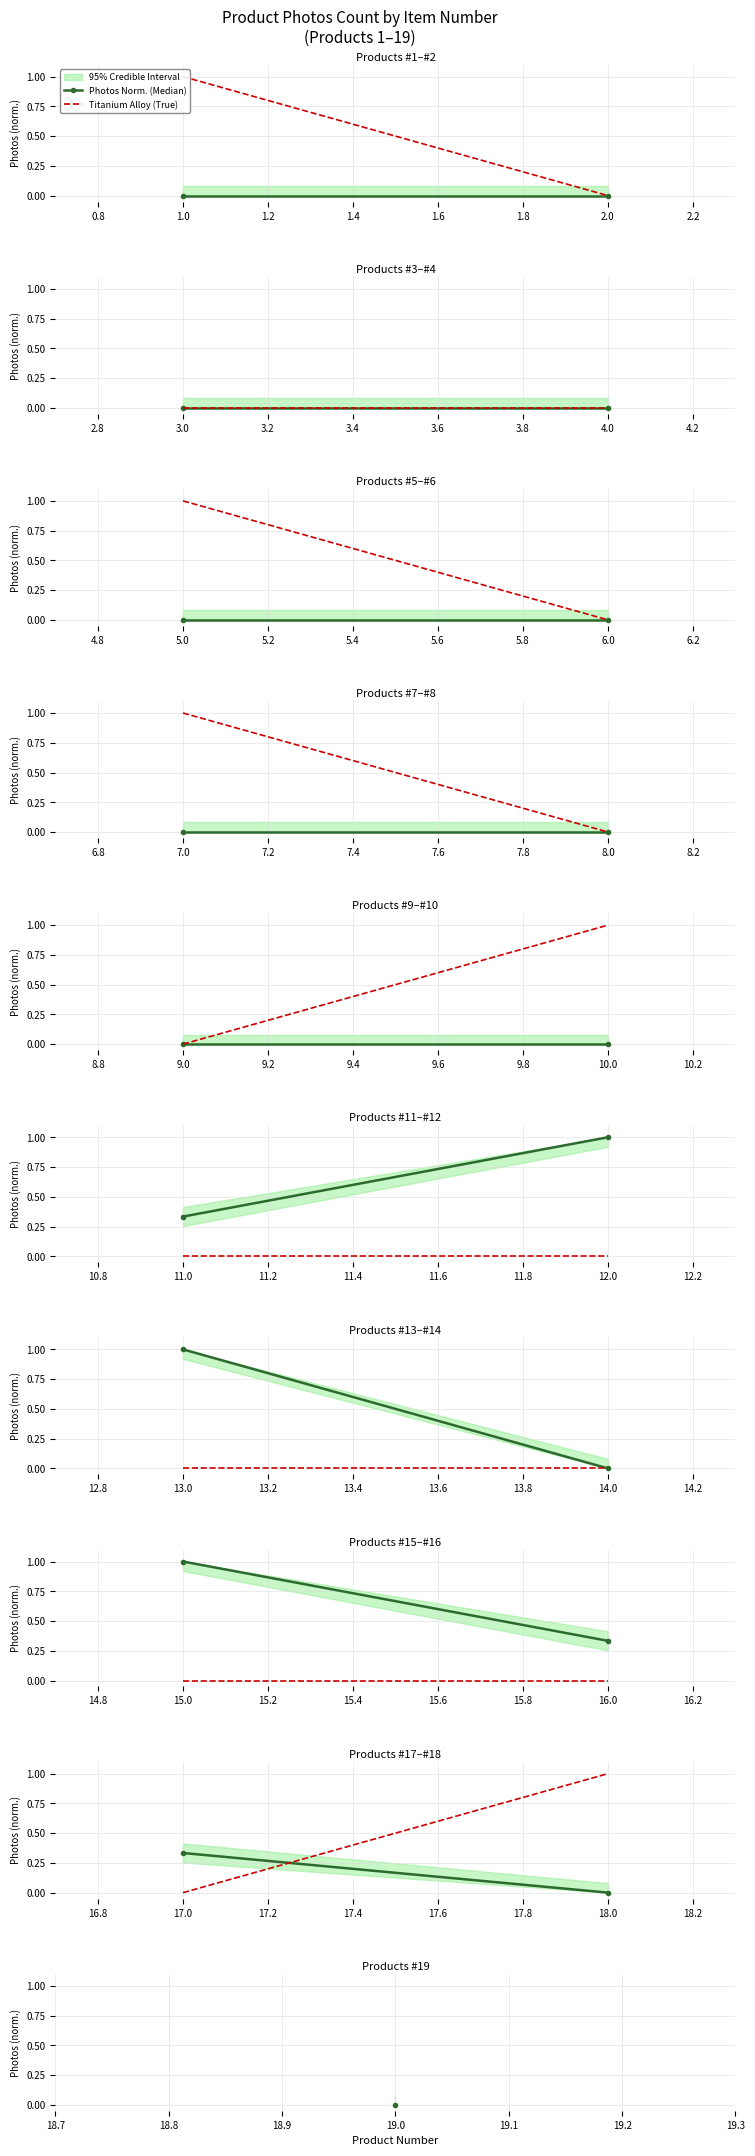

Which series changed the most between 17.0 and 18.0?

Titanium Alloy (True)